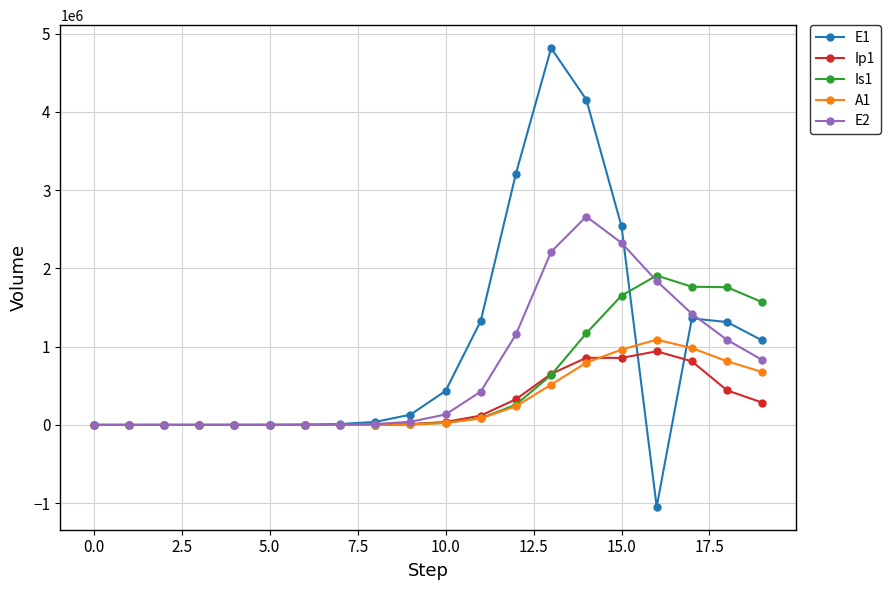

In Ip1, how many points are lower than both neighbors (excluding endpoints)?

1